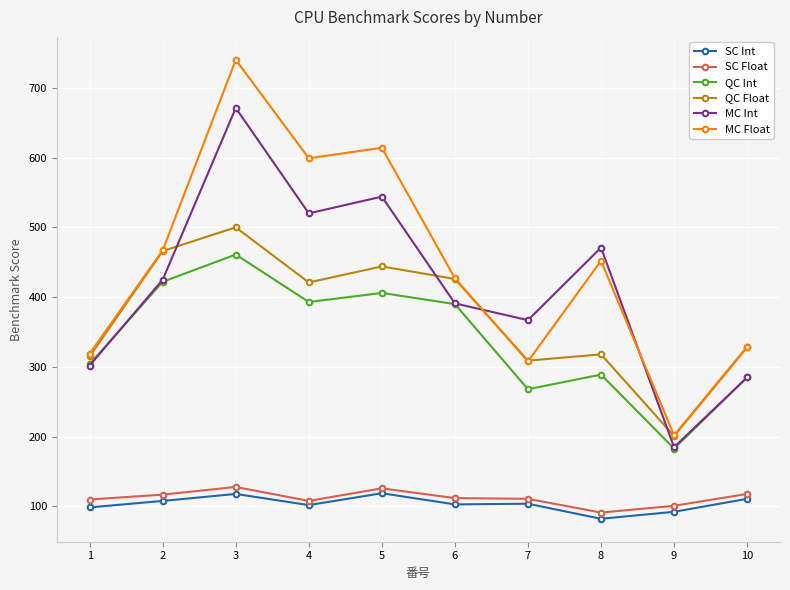

Which category has the lowest value in the QC Int series?

9